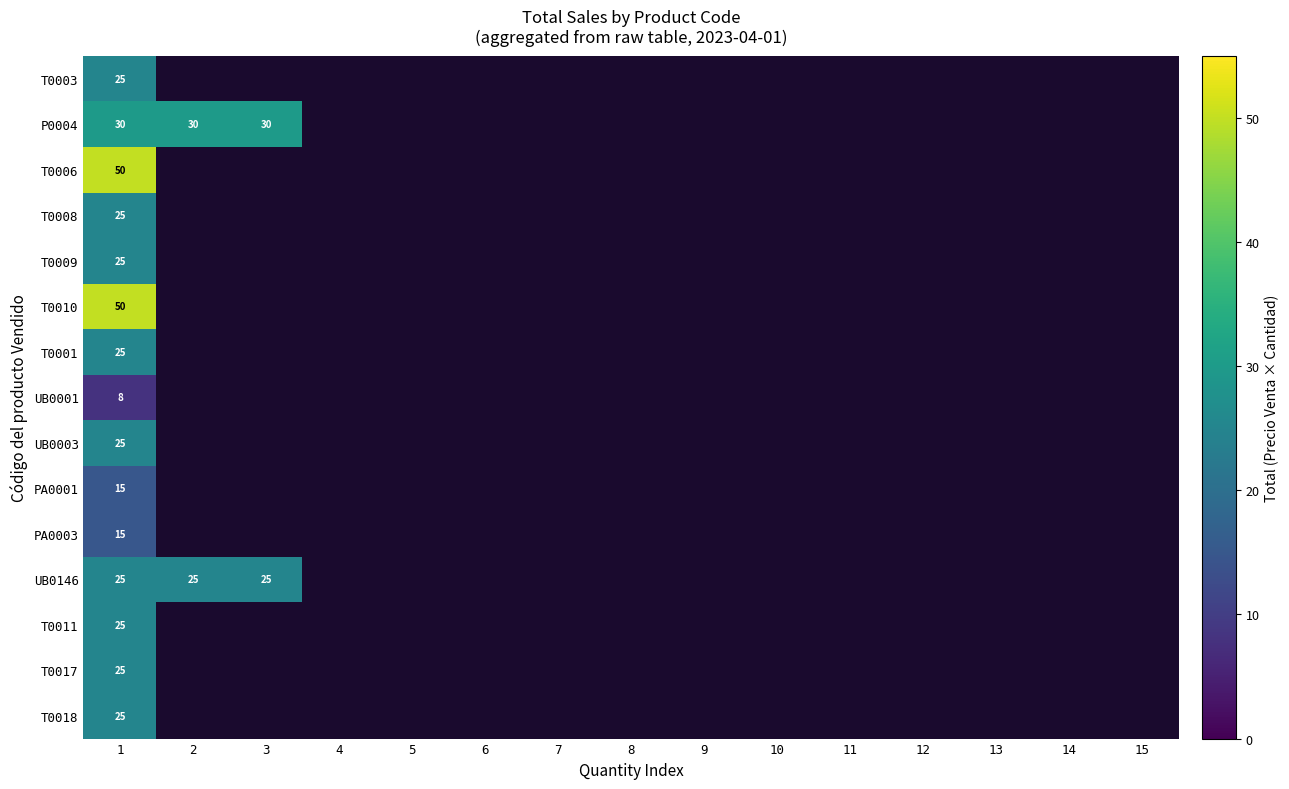

True or false: P0004 has a value of 30 at 2.

True